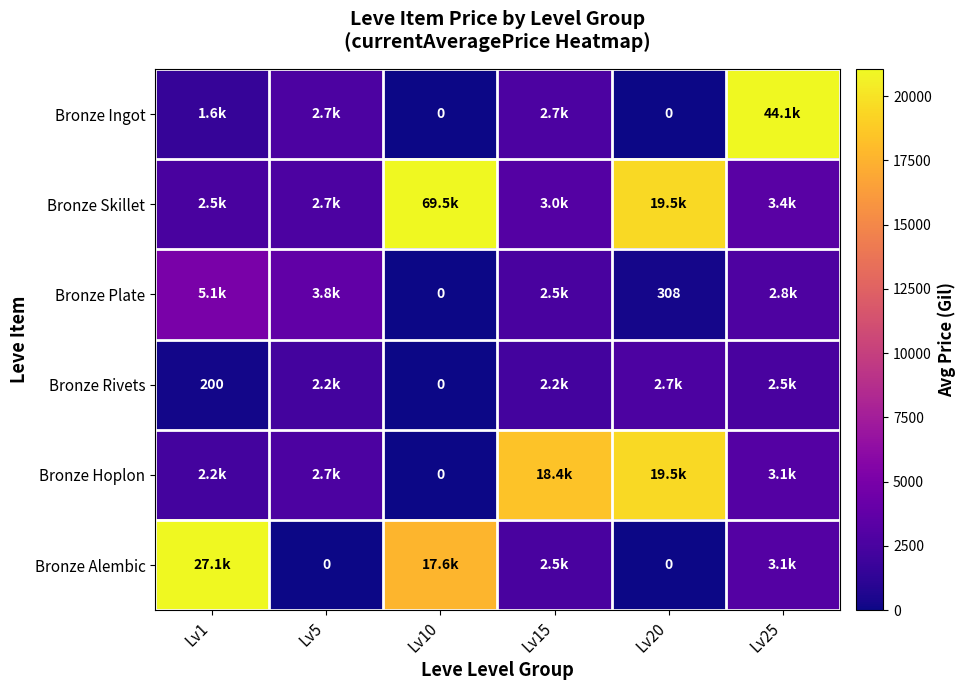

What is the total value across all series at Lv15?

31292.0